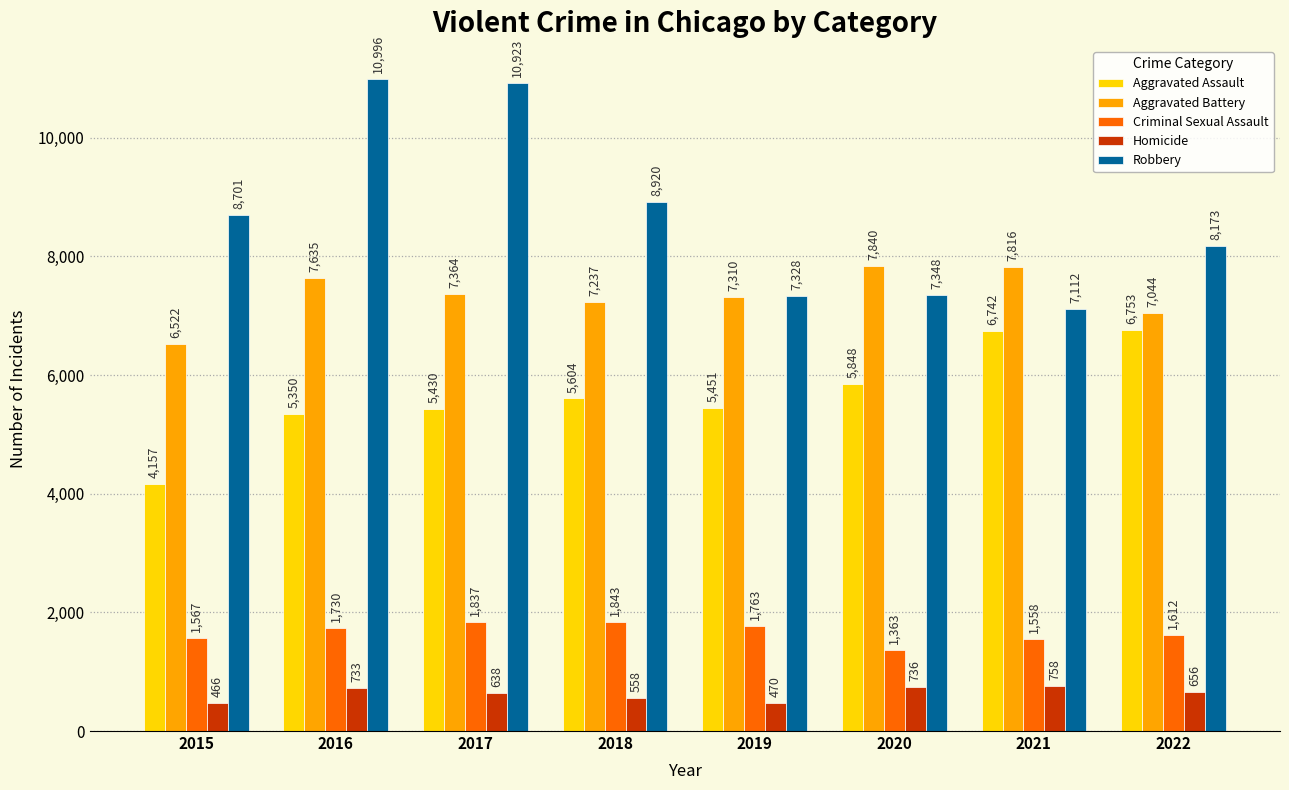

True or false: Criminal Sexual Assault has a value of 2401 at 2019.

False